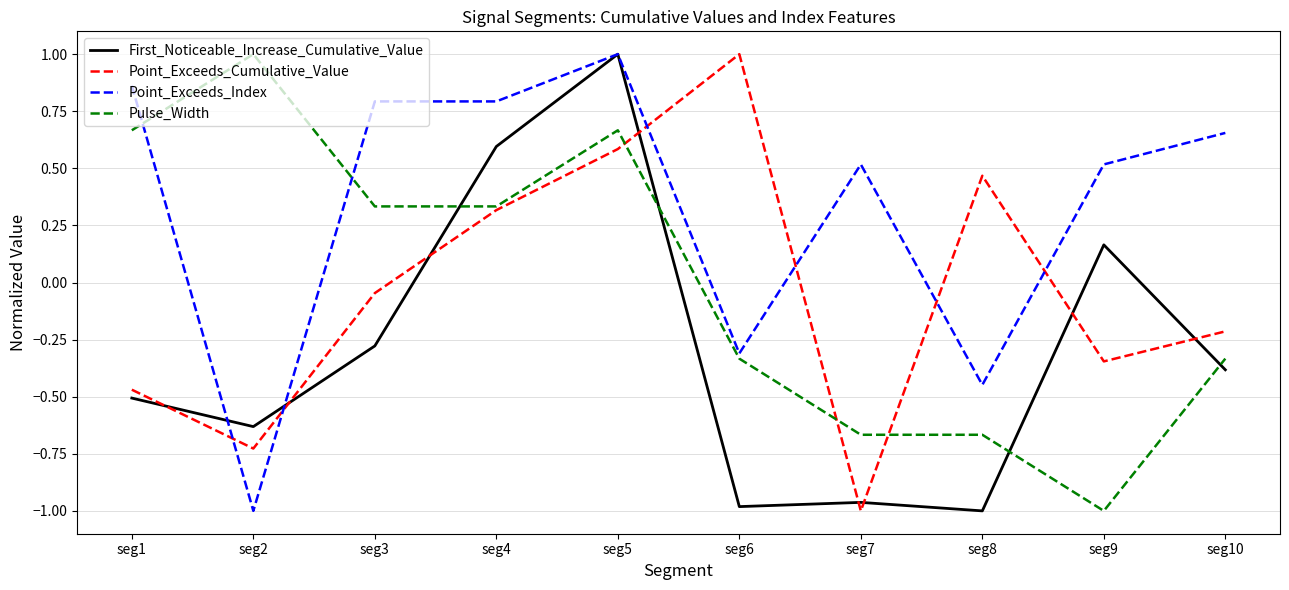

Which category has the highest value in the Point_Exceeds_Index series?

seg5